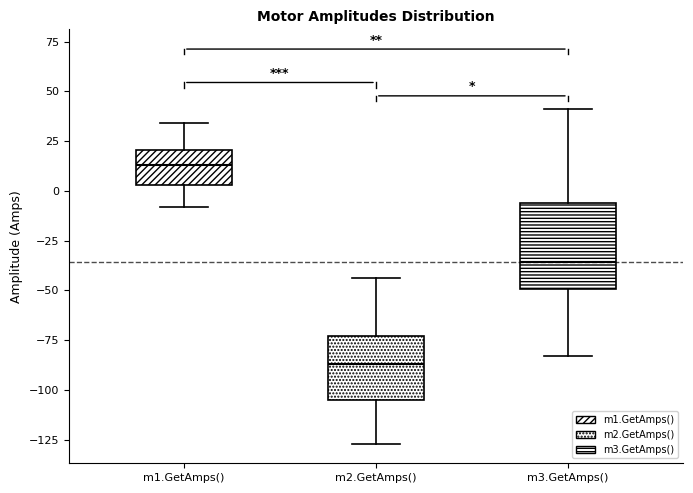

Reading left to right, transcribe this box plot: for each box, give where its median line is, the range the box spans, and where its two whiskers end, as read against the y-axis. The values are not printed on the chart, so give them approximately, as read against the axis.

m1.GetAmps(): median 15, box 5 to 20, whiskers -10 to 35
m2.GetAmps(): median -85, box -105 to -75, whiskers -125 to -45
m3.GetAmps(): median -35, box -50 to -5, whiskers -85 to 40